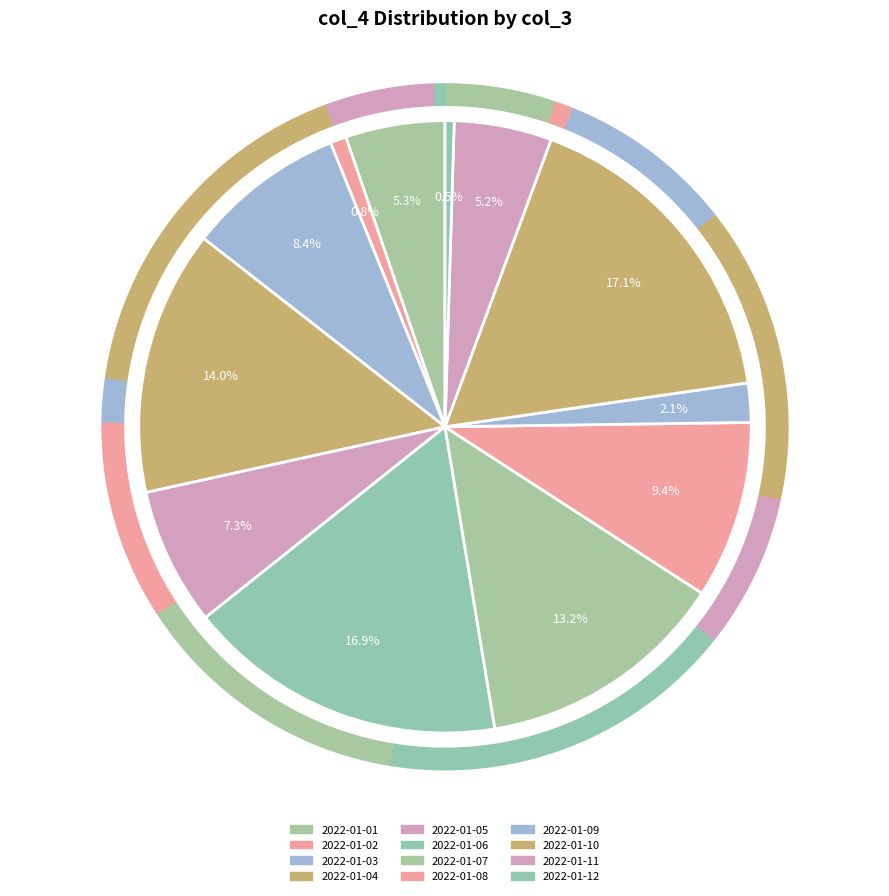

Does any single category account for the majority?

No